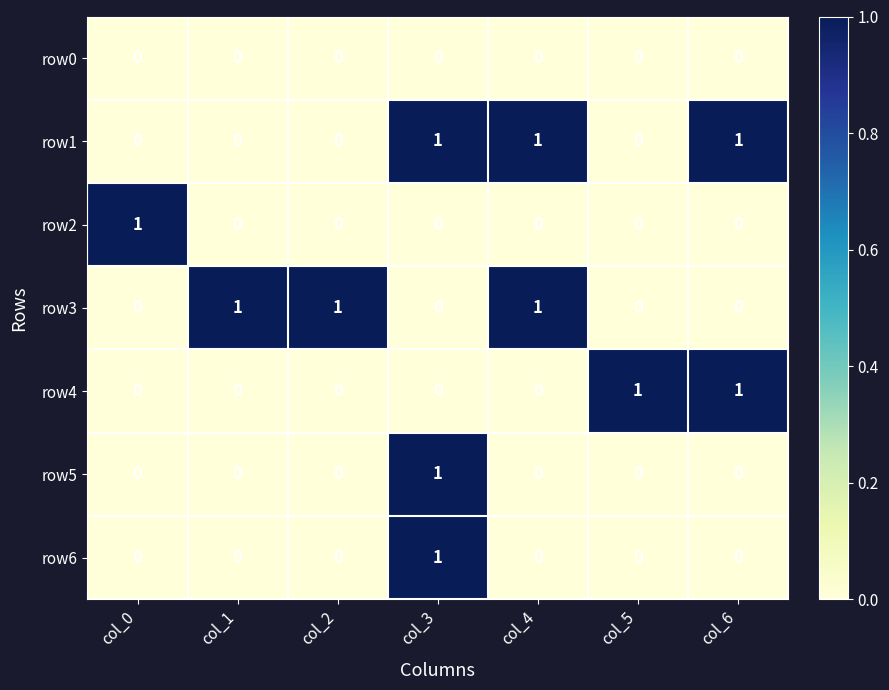

How many values in the row3 series exceed 0?

3